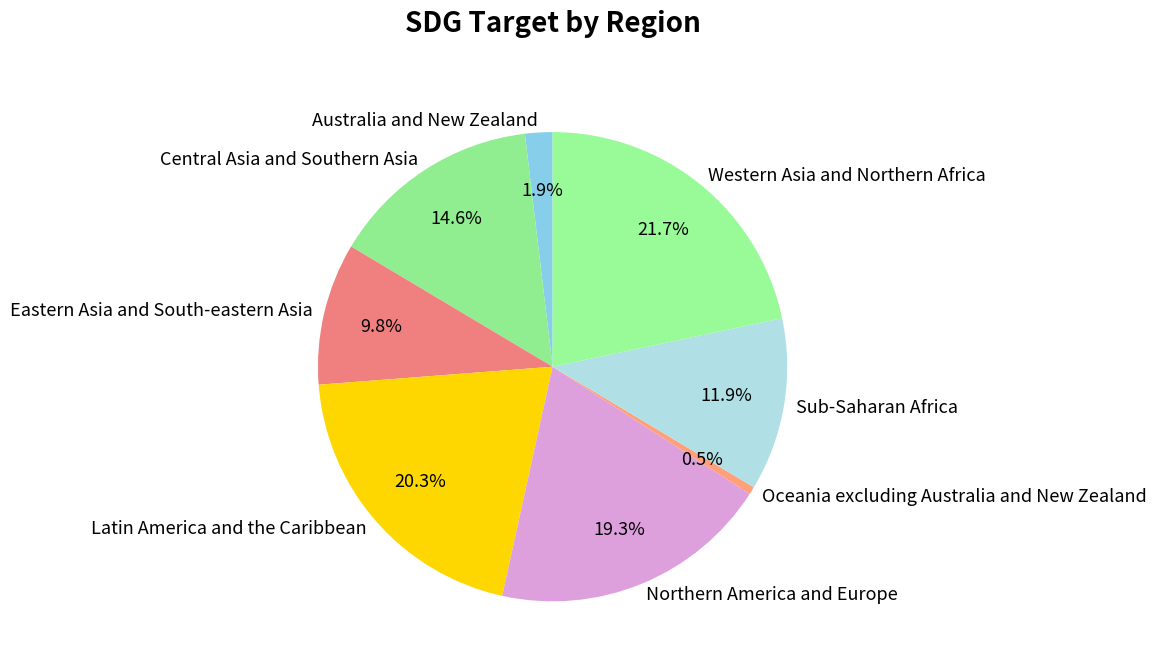

Combined, do Northern America and Europe and Australia and New Zealand account for over 50%?

No